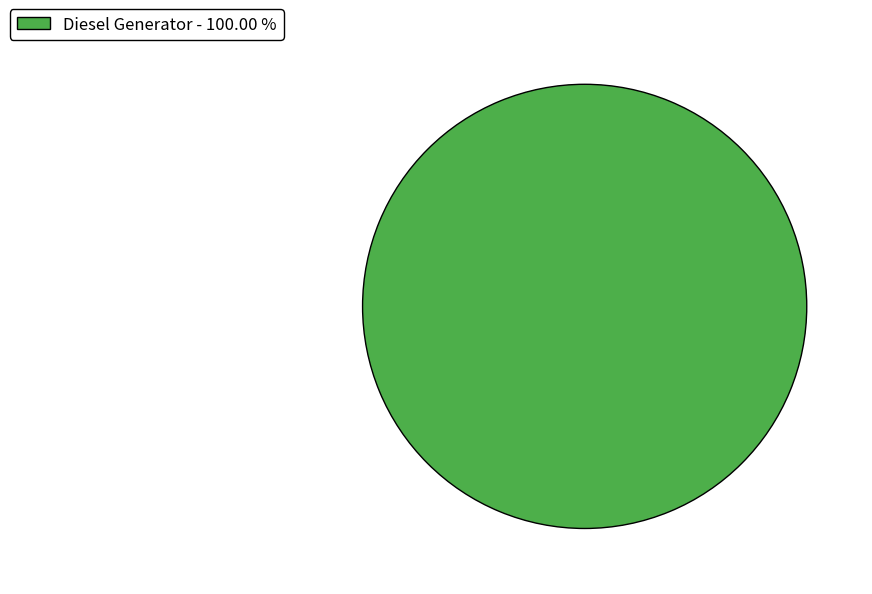

Rank the categories by value from highest to lowest.

Diesel Generator - 100.00 %